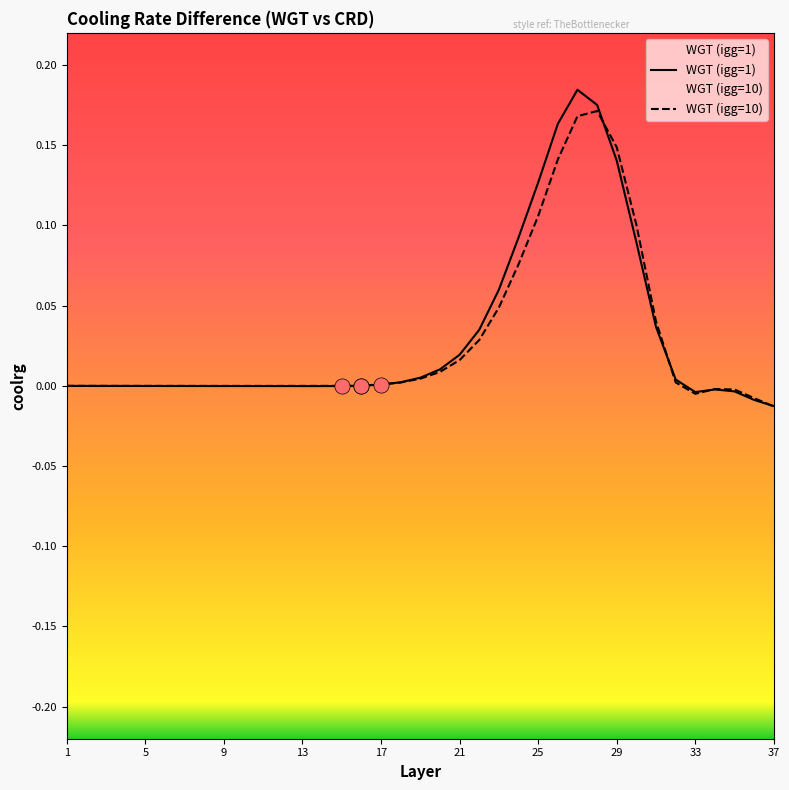

Which series reaches the minimum Y coordinate?

WGT (igg=10)